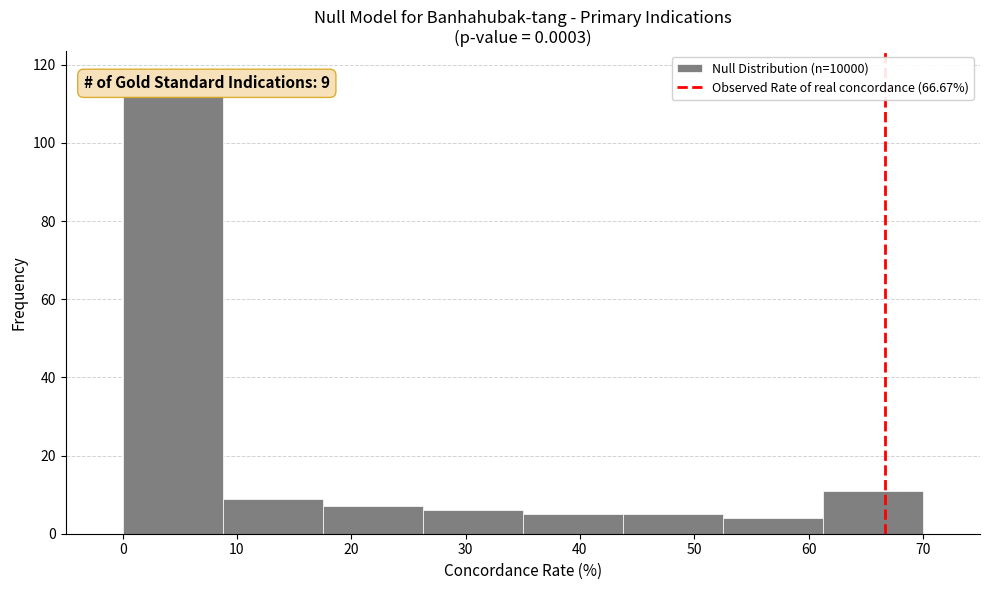

Over which range of the x-axis is the bar tallest?

0 to 9